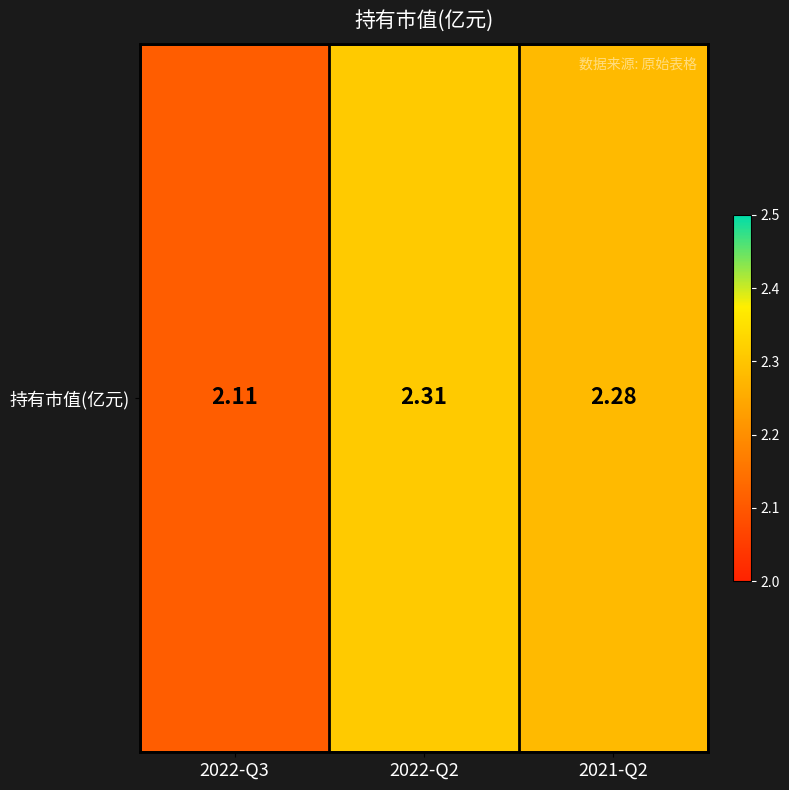

Reading right to left, list all the values displayed in this chart.

2.3	2.3	2.1